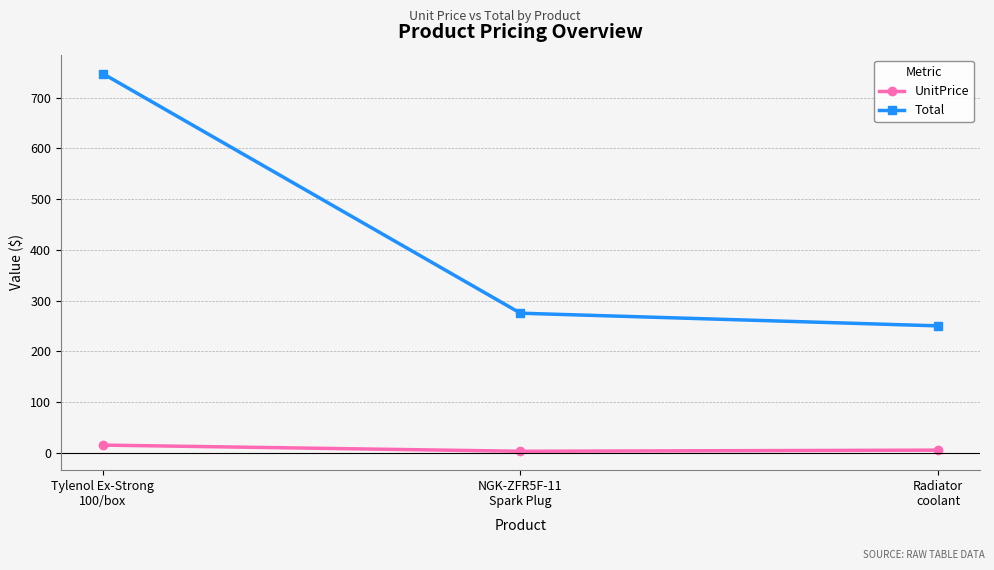

List the series in order of their peak value, highest first.

Total, UnitPrice